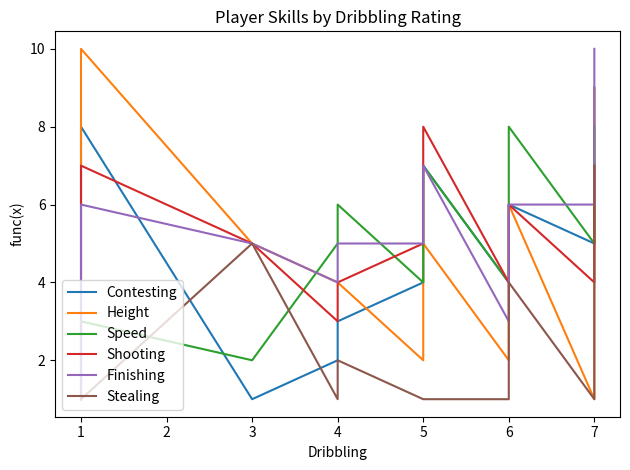

The value of Shooting at 6 is 3. True or false?

False